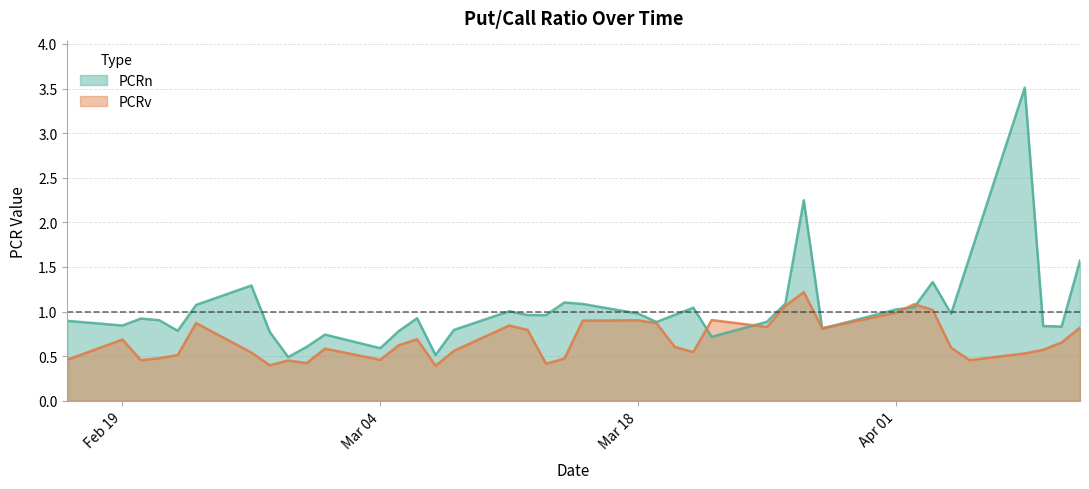

What is the difference between the PCRn values at 2024-04-10 and 2024-03-11?

0.2